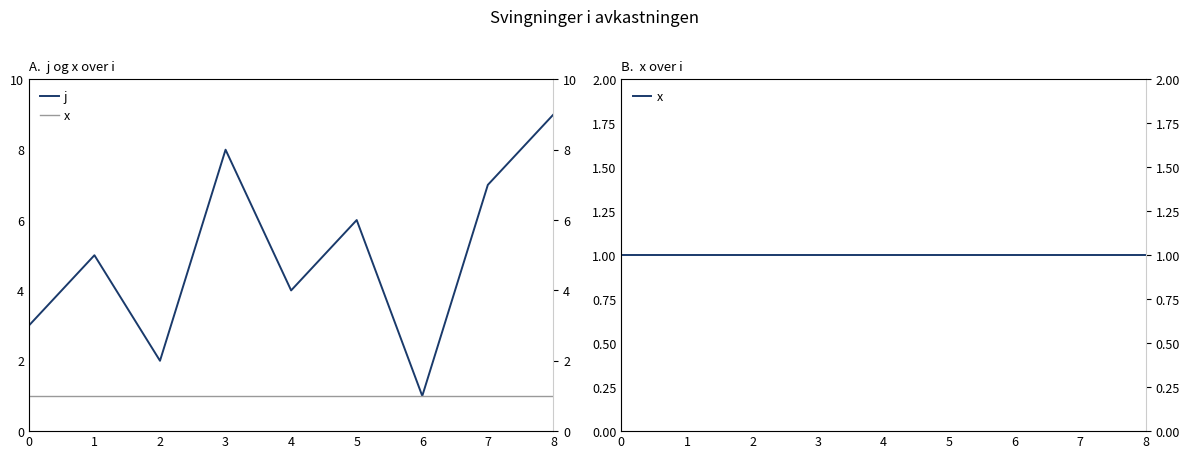

Which series has the largest total across all categories?

j